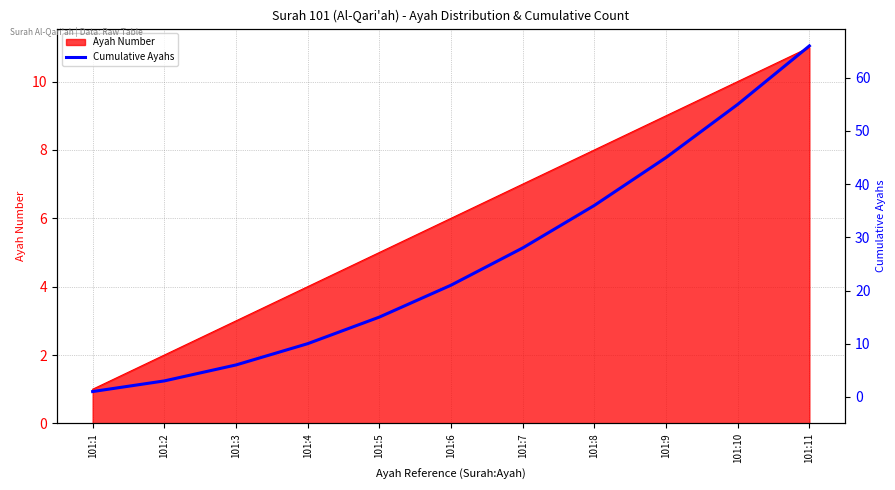

True or false: Ayah Number has a value of 2 at 101:5.

False